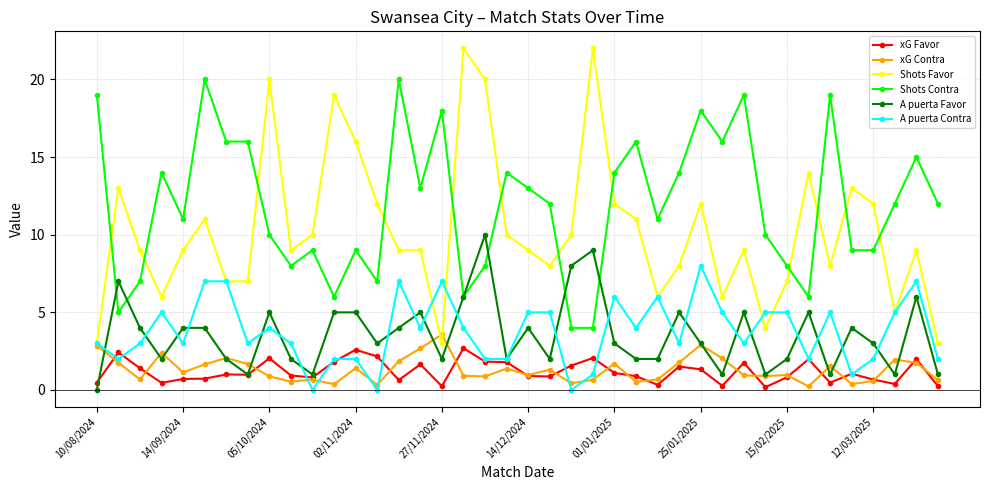

True or false: Shots Favor has more than 2 points higher than both neighbors.

True